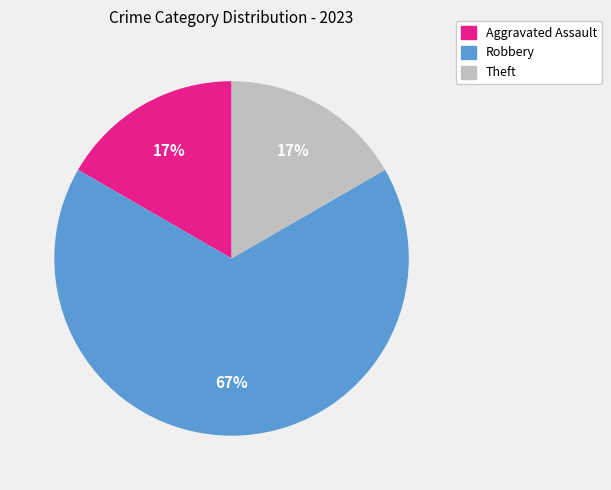

Is the sum of Robbery and Aggravated Assault greater than half?

Yes